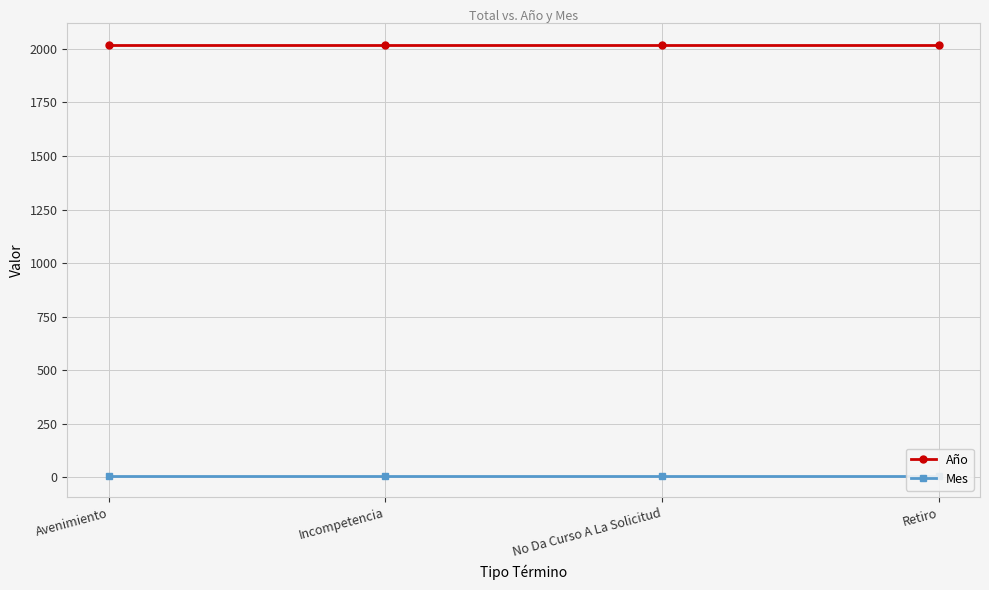

What is the maximum value for Año?

2020